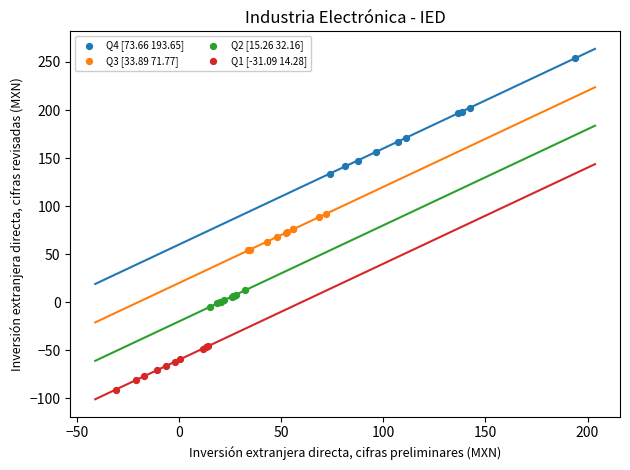

Which series reaches the minimum Y coordinate?

Q1 [-31.09 14.28]